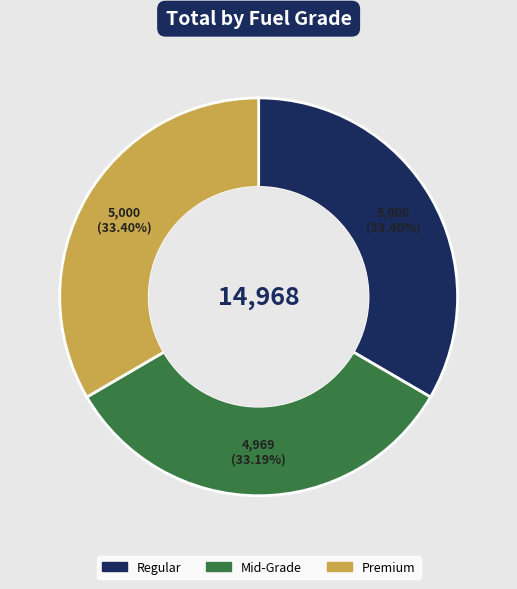

What is the ratio of the value at Premium to the value at Mid-Grade?

1.0